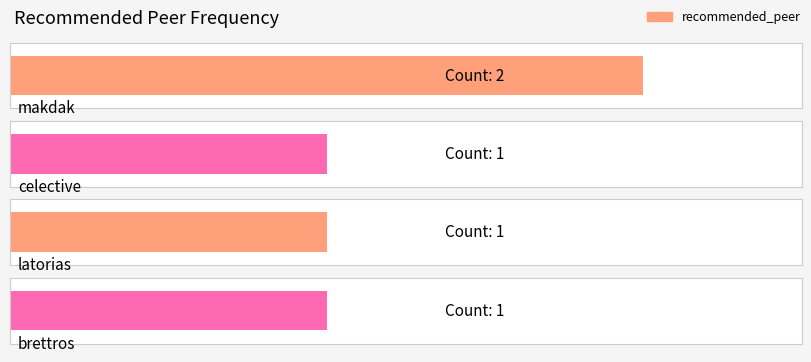

Rank the categories by value from lowest to highest.

celective, latorias, brettros, makdak